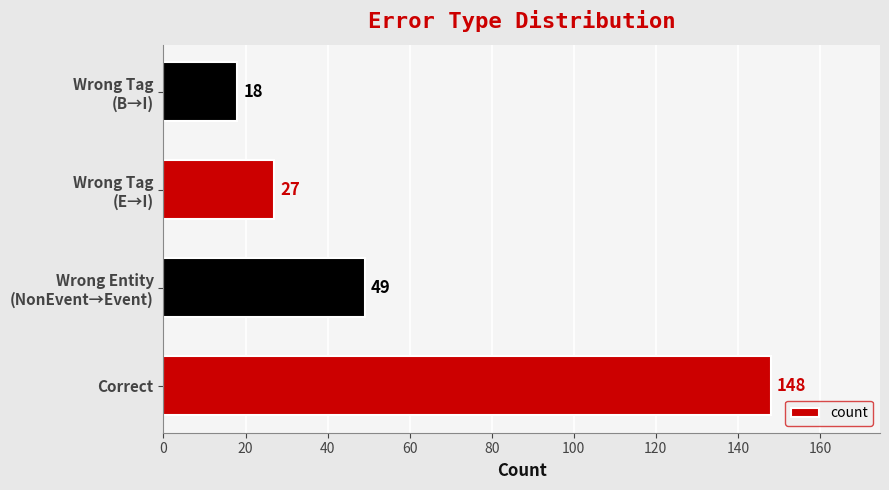

List the labels in order of value, smallest first.

Wrong Tag
(B→I), Wrong Tag
(E→I), Wrong Entity
(NonEvent→Event), Correct